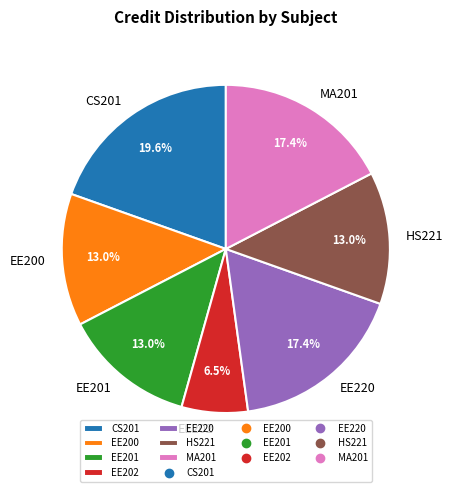

To the nearest percent, what is the combined percentage of HS221 and MA201?

30%